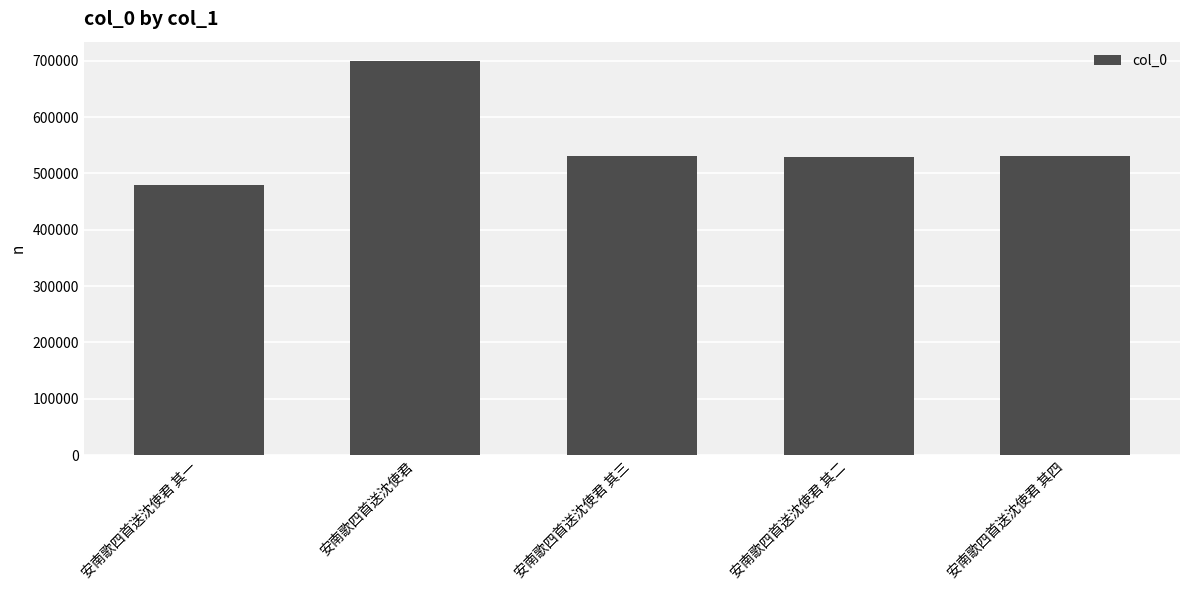

At which category does the chart reach its minimum across all series?

安南歌四首送沈使君 其一